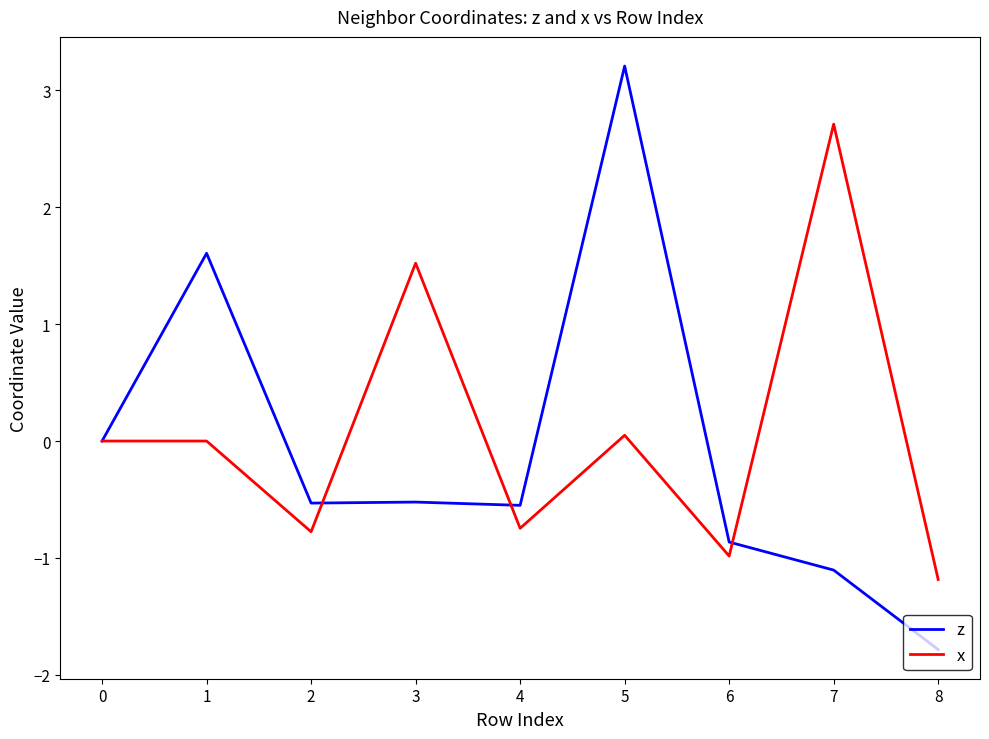

True or false: x has more than 1 points higher than both neighbors.

True